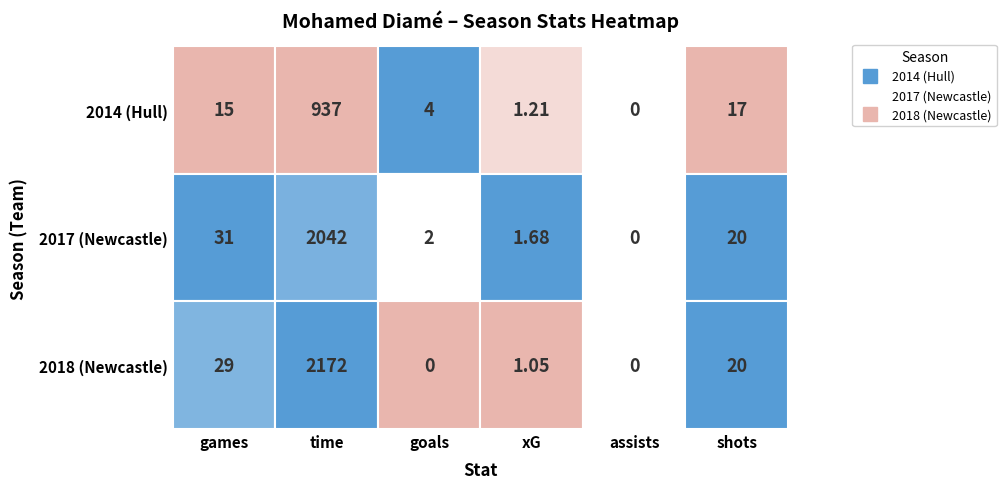

Which category has the lowest value in the 2018 series?

goals